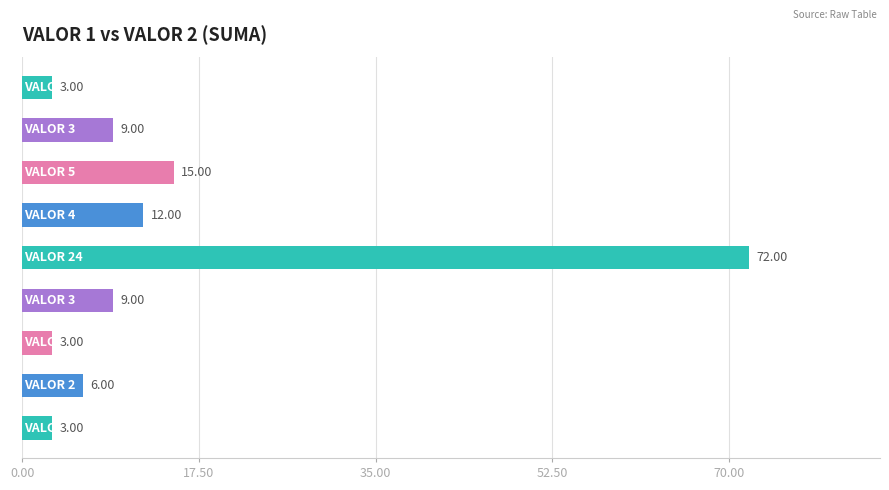

What is the difference between the second highest and minimum values?

12